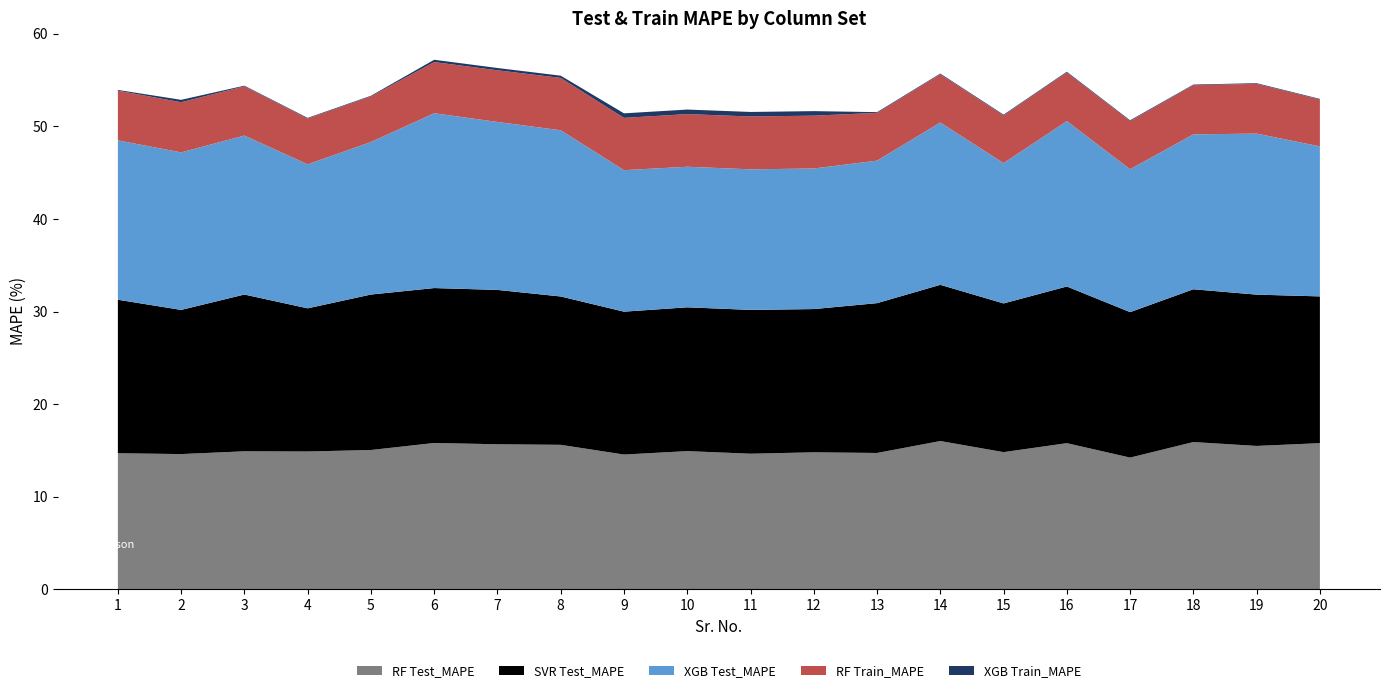

Reading right to left, extract all data points from this chart.

RF Test_MAPE: 20=15.8	19=15.5	18=15.9	17=14.2	16=15.8	15=14.8	14=16.0	13=14.7	12=14.8	11=14.6	10=14.9	9=14.6	8=15.6	7=15.7	6=15.8	5=15.0	4=14.9	3=14.9	2=14.6	1=14.7
SVR Test_MAPE: 20=15.9	19=16.4	18=16.5	17=15.7	16=16.9	15=16.1	14=16.9	13=16.2	12=15.5	11=15.5	10=15.5	9=15.4	8=16.0	7=16.7	6=16.7	5=16.8	4=15.5	3=16.9	2=15.6	1=16.6
XGB Test_MAPE: 20=16.2	19=17.4	18=16.7	17=15.4	16=17.9	15=15.2	14=17.5	13=15.4	12=15.2	11=15.2	10=15.2	9=15.3	8=18.0	7=18.1	6=18.9	5=16.5	4=15.6	3=17.2	2=17.0	1=17.2
RF Train_MAPE: 20=5.1	19=5.4	18=5.3	17=5.2	16=5.3	15=5.2	14=5.2	13=5.2	12=5.7	11=5.7	10=5.7	9=5.7	8=5.7	7=5.6	6=5.5	5=4.9	4=5.0	3=5.3	2=5.4	1=5.4
XGB Train_MAPE: 20=0.1	19=0.1	18=0.1	17=0.1	16=0.1	15=0.1	14=0.1	13=0.1	12=0.5	11=0.5	10=0.5	9=0.5	8=0.2	7=0.2	6=0.2	5=0.1	4=0.1	3=0.1	2=0.3	1=0.1